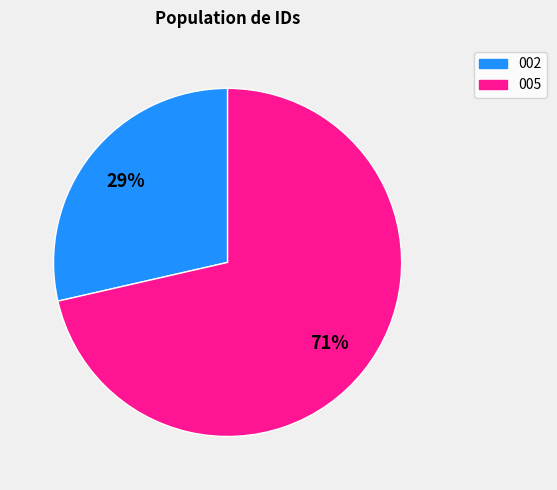

What is the smallest slice in the pie chart?

002